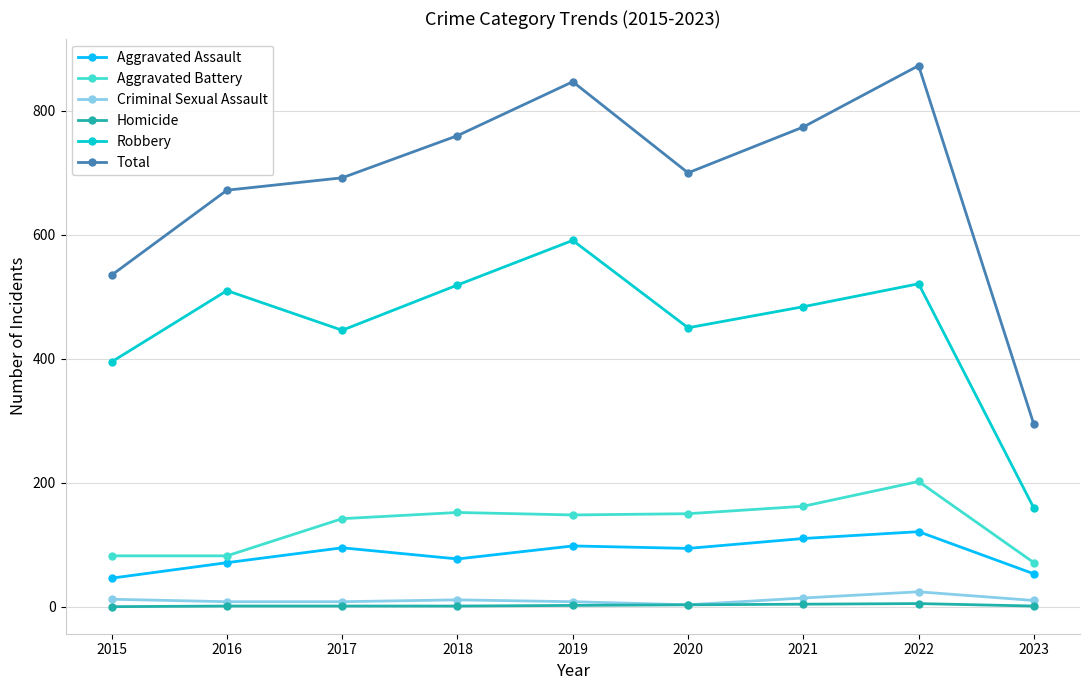

What is the highest value of the Homicide series?

5